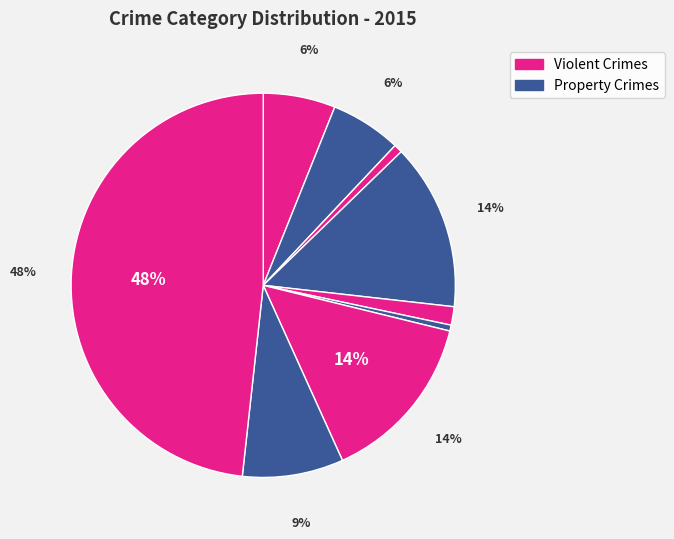

How many segments does this pie chart have?

9